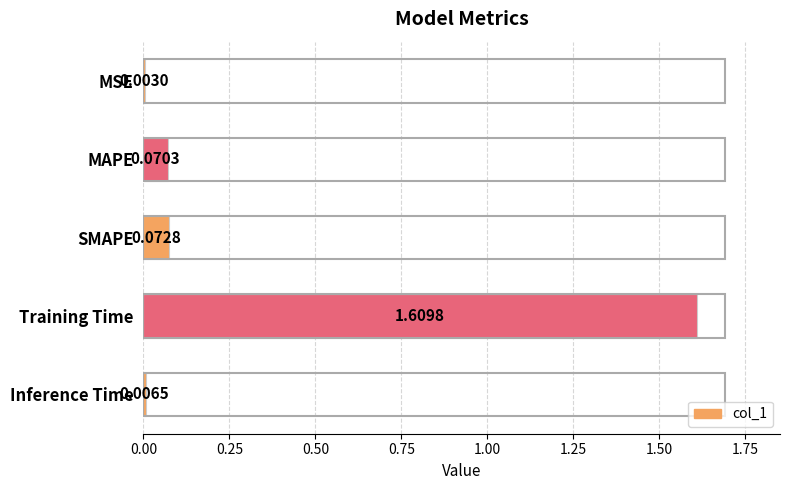

What is the sum of the values at MAPE and Training Time?

1.7